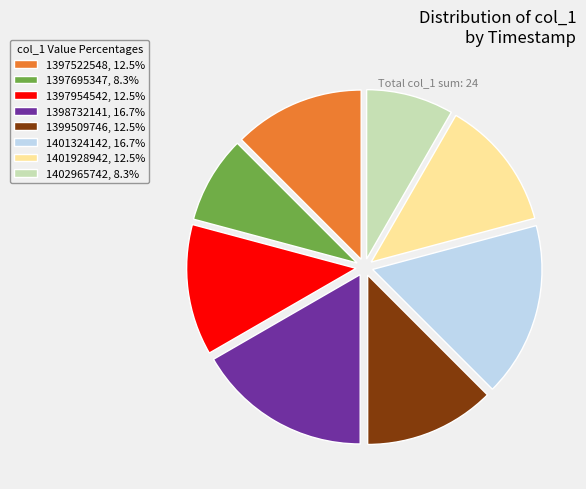

Is 1397954542, 12.5% the majority of the pie?

No